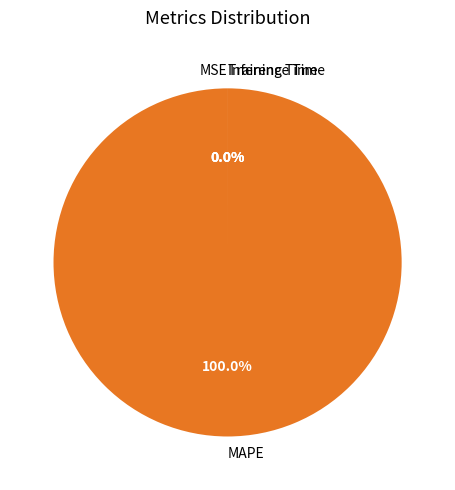

What is the change in value from MAPE to Inference Time?

-2006.7